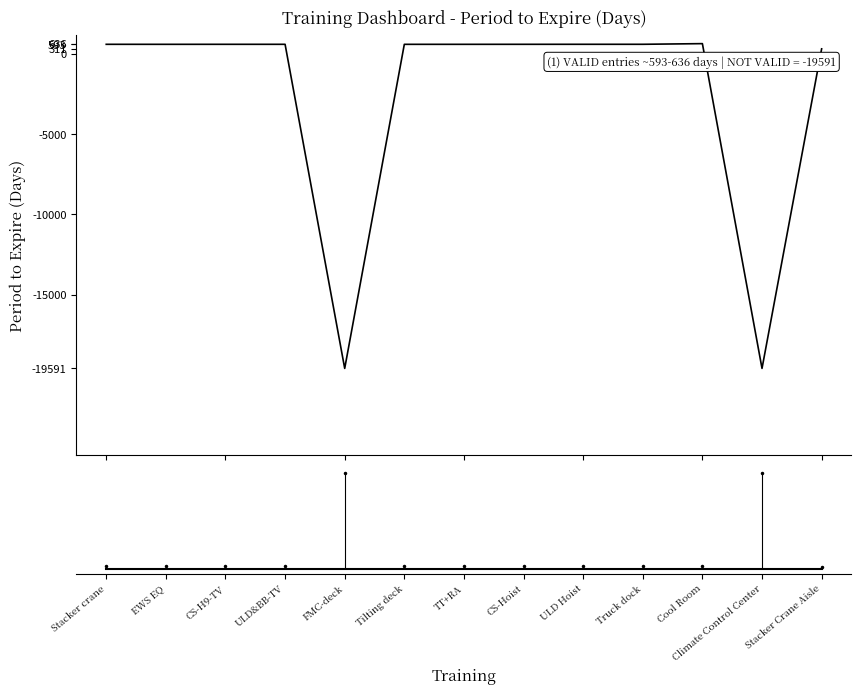

What is the greatest value displayed?

636